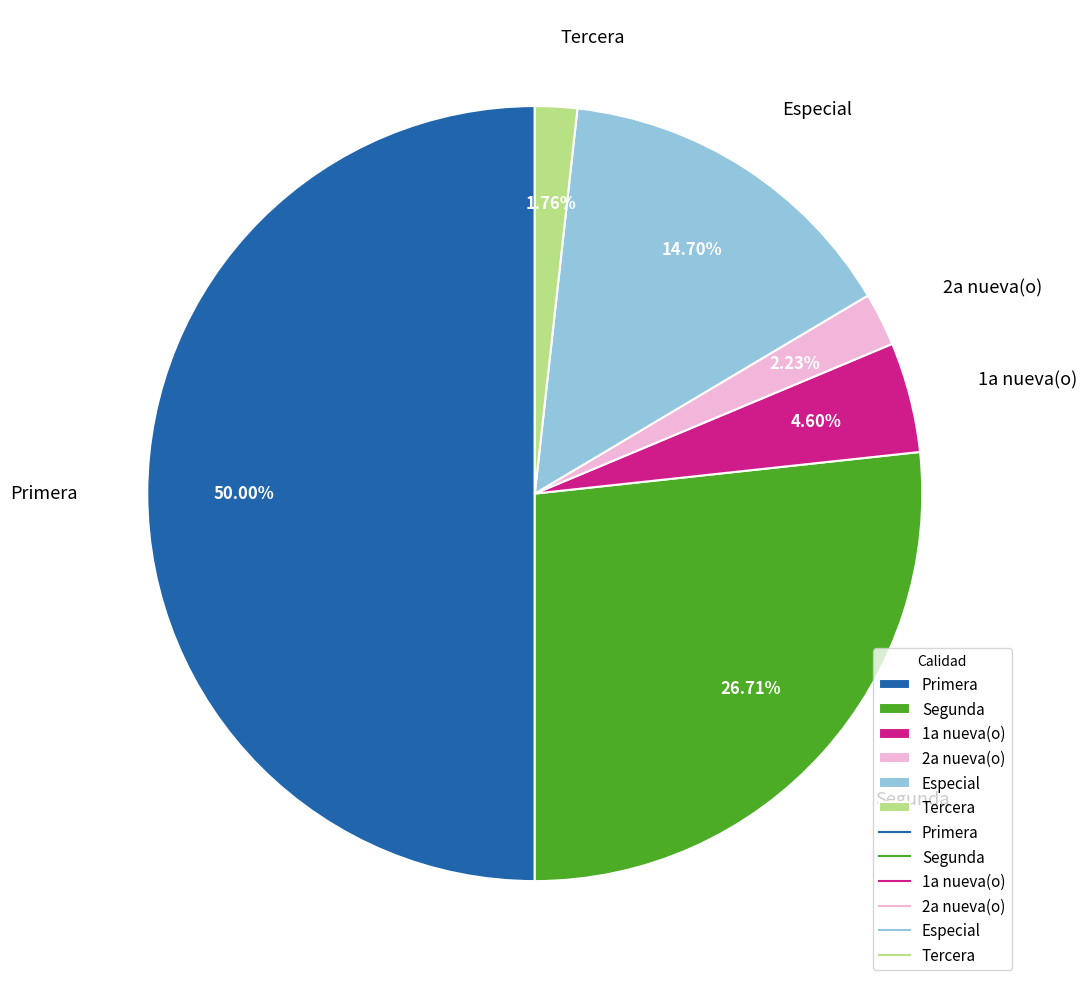

Is 2a nueva(o) the majority of the pie?

No